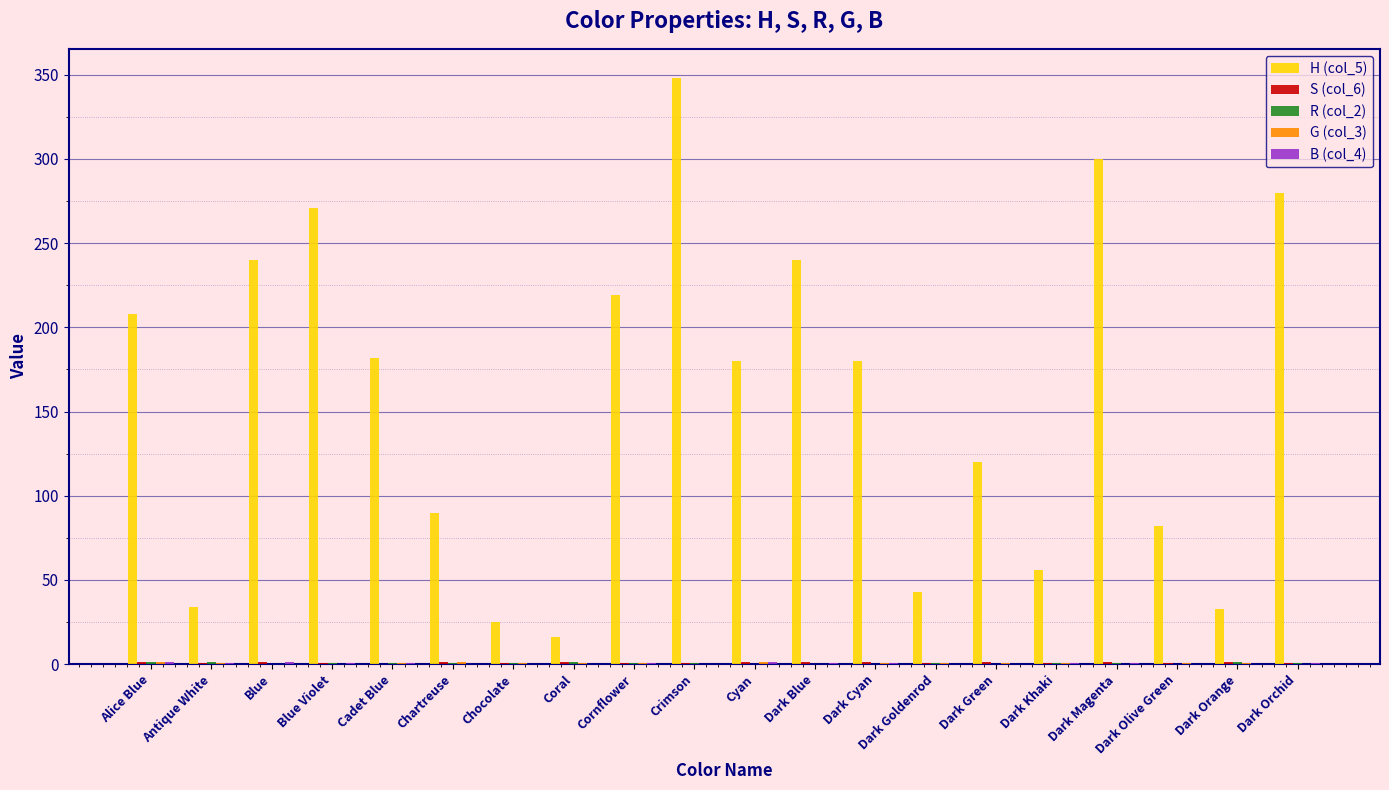

Which series has the largest total across all categories?

H (col_5)